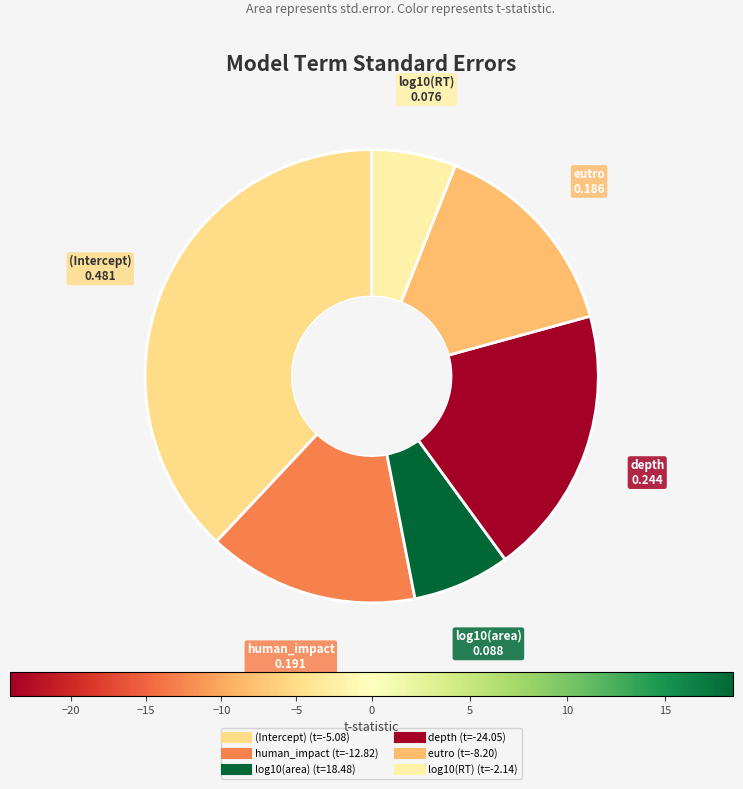

Does any single category account for the majority?

No